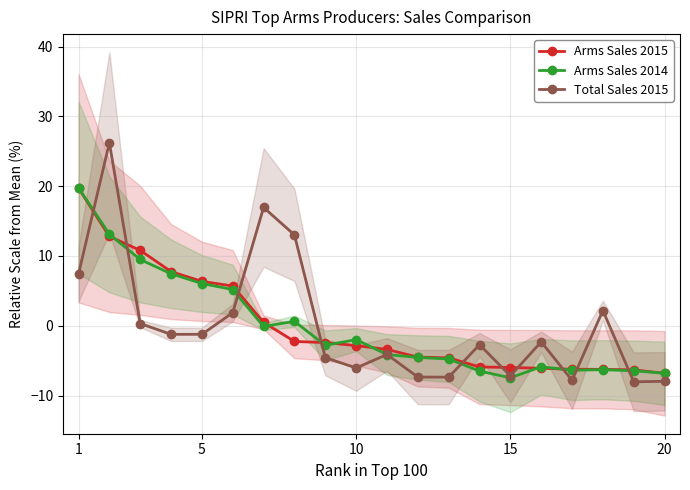

What is the lowest value of the Total Sales 2015 series?

-8.0